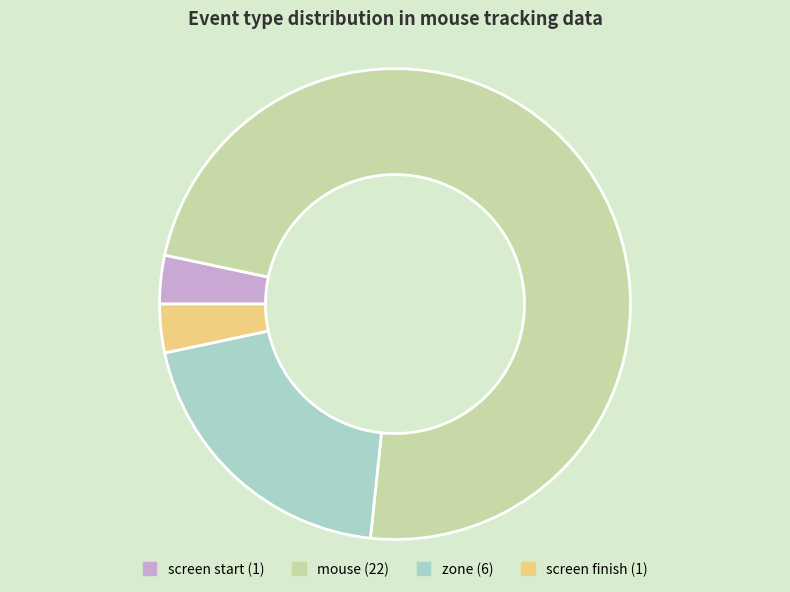

Does any single category account for the majority?

Yes